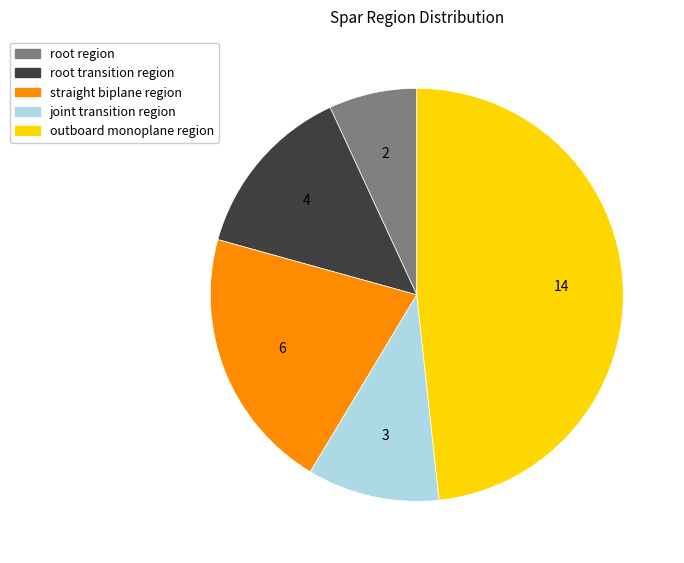

What is the smallest slice in the pie chart?

root region